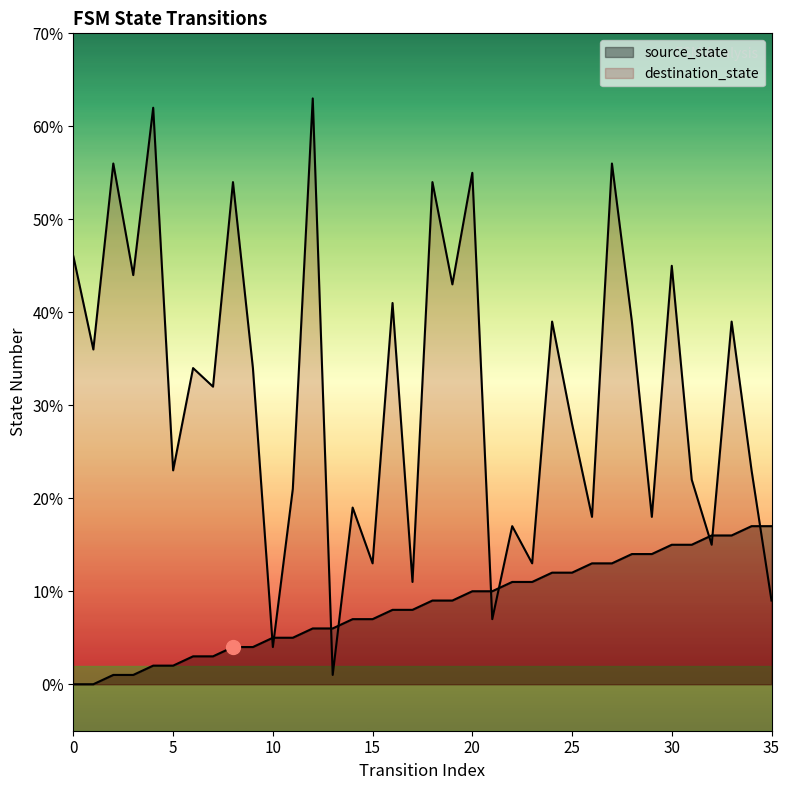

What is the greatest value displayed?

63